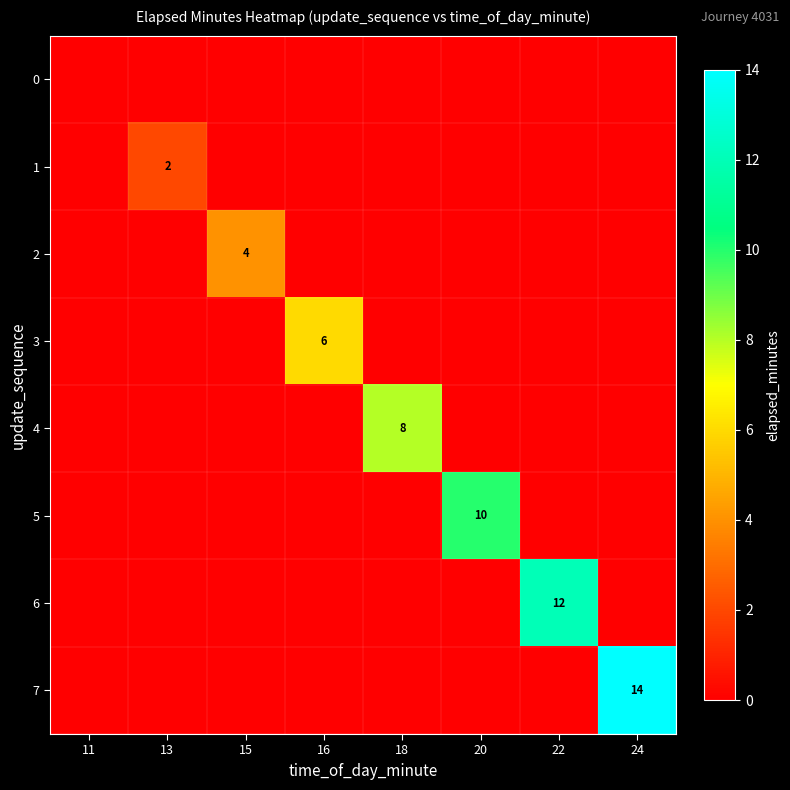

Count the number of data series in this chart.

8